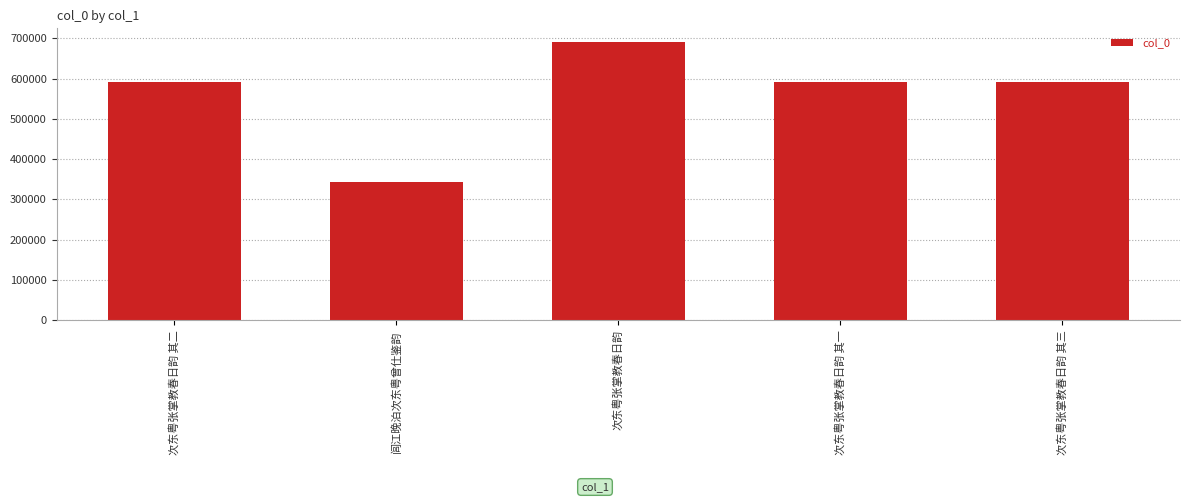

What is the difference between the maximum and minimum values?

345719